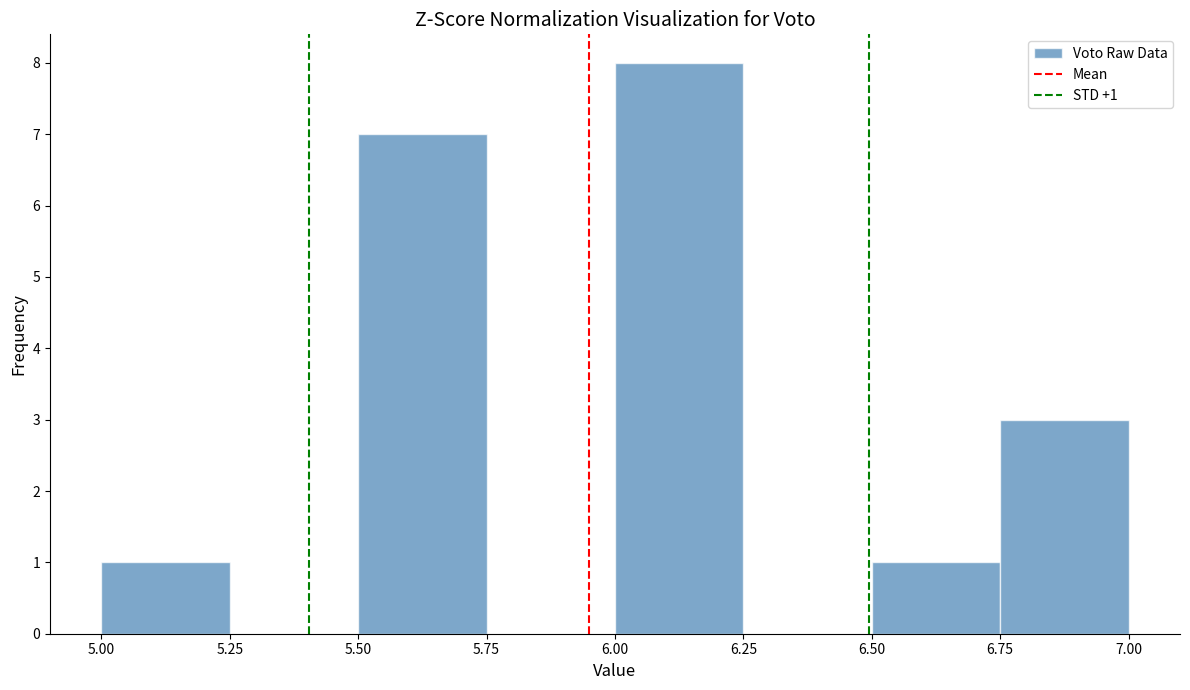

Over which range of the x-axis is the bar tallest?

6.00 to 6.25